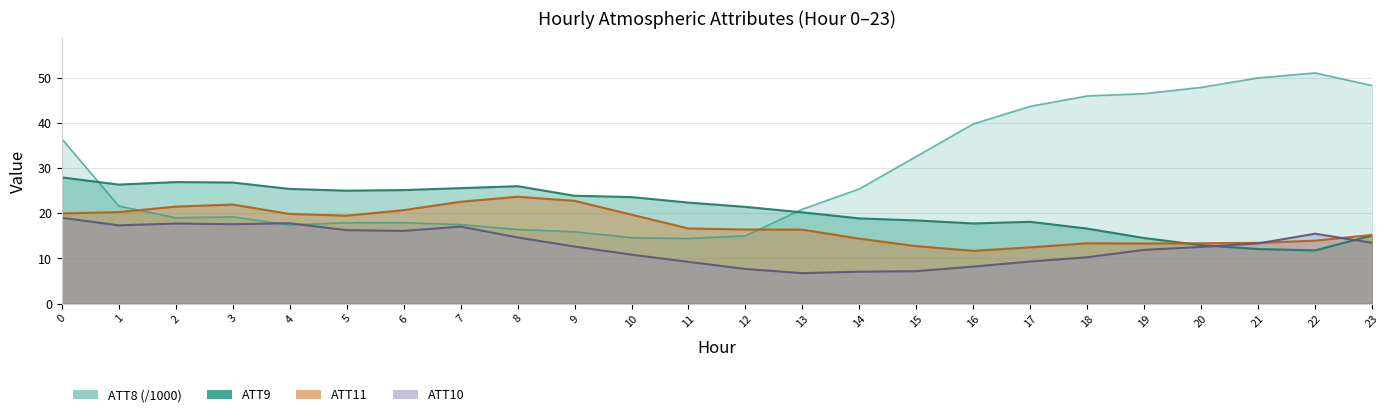

What are all the series names shown in the legend?

ATT8, ATT9, ATT10, ATT11